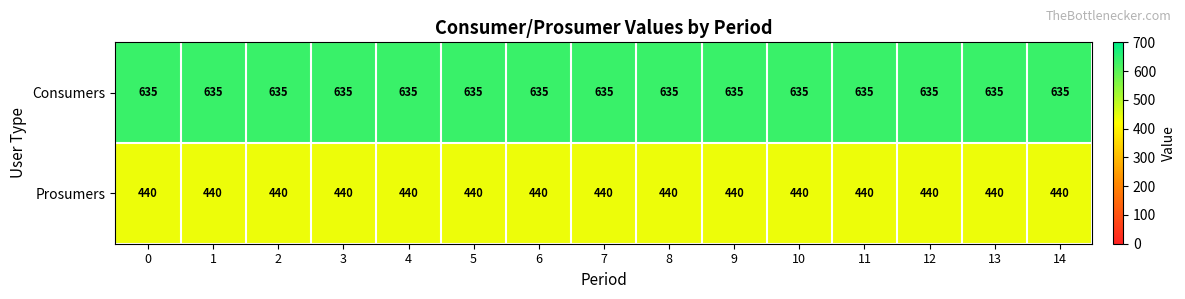

Count the number of categories in the chart.

15